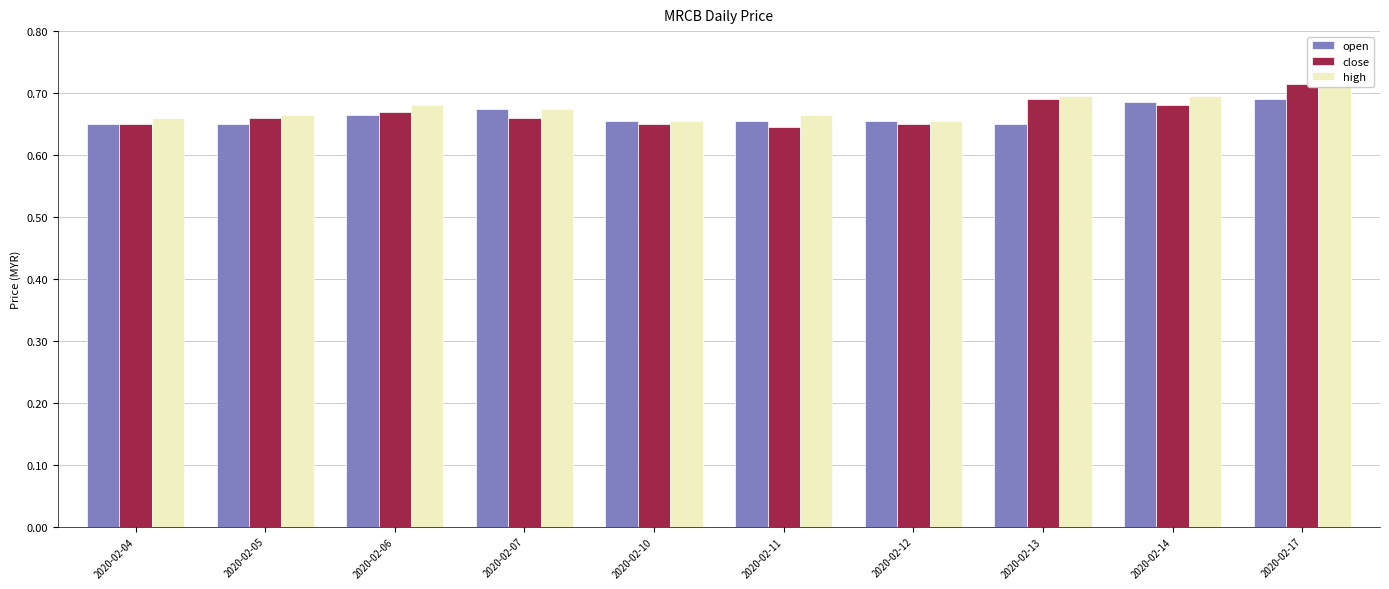

The value of high at 2020-02-12 is 0.7. True or false?

True